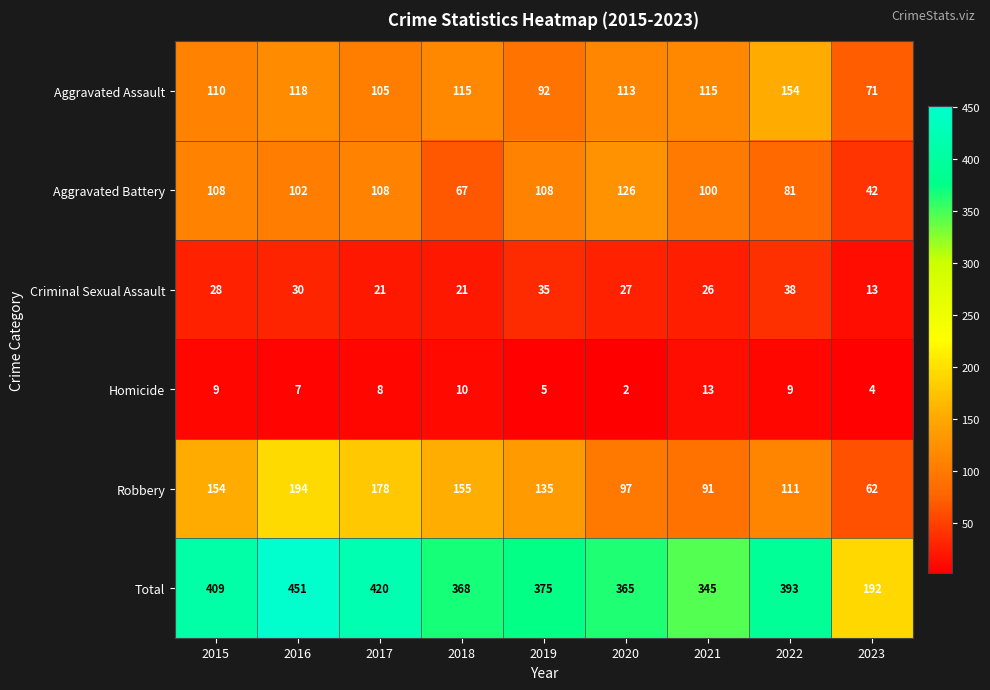

Rank the series at 2021 from highest to lowest value.

Total, Aggravated Assault, Aggravated Battery, Robbery, Criminal Sexual Assault, Homicide